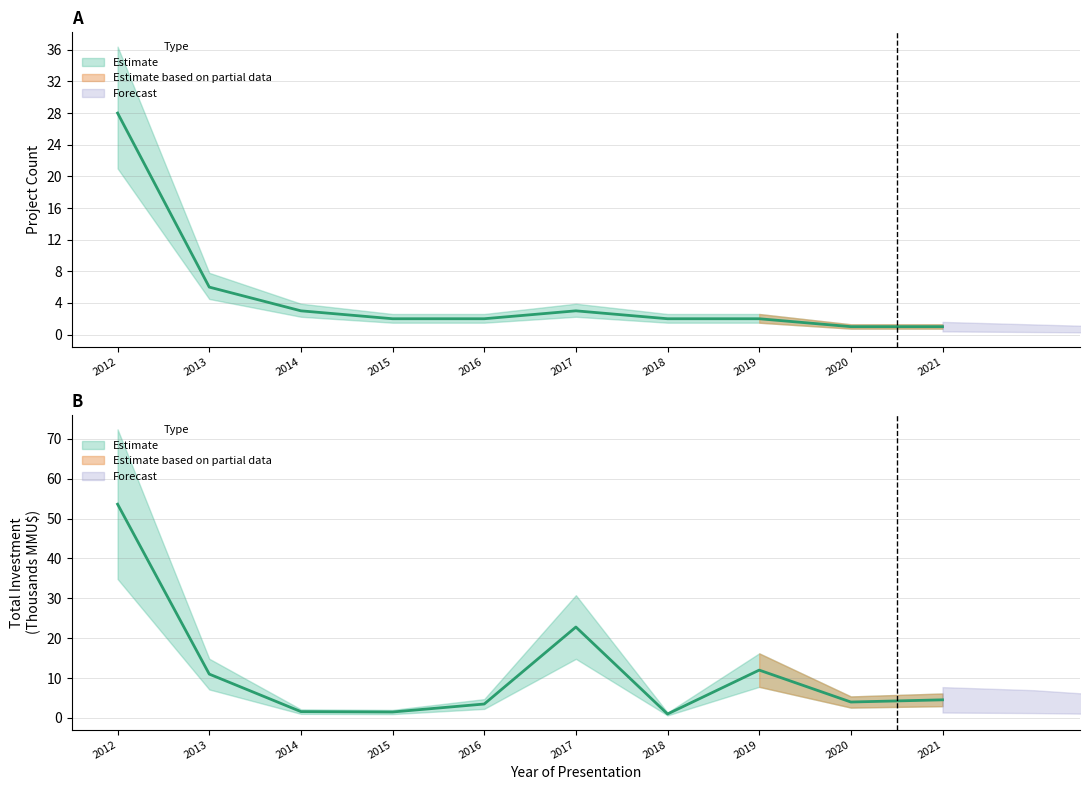

Rank the series at 2014 from highest to lowest value.

Count, Total Investment (MMU$)